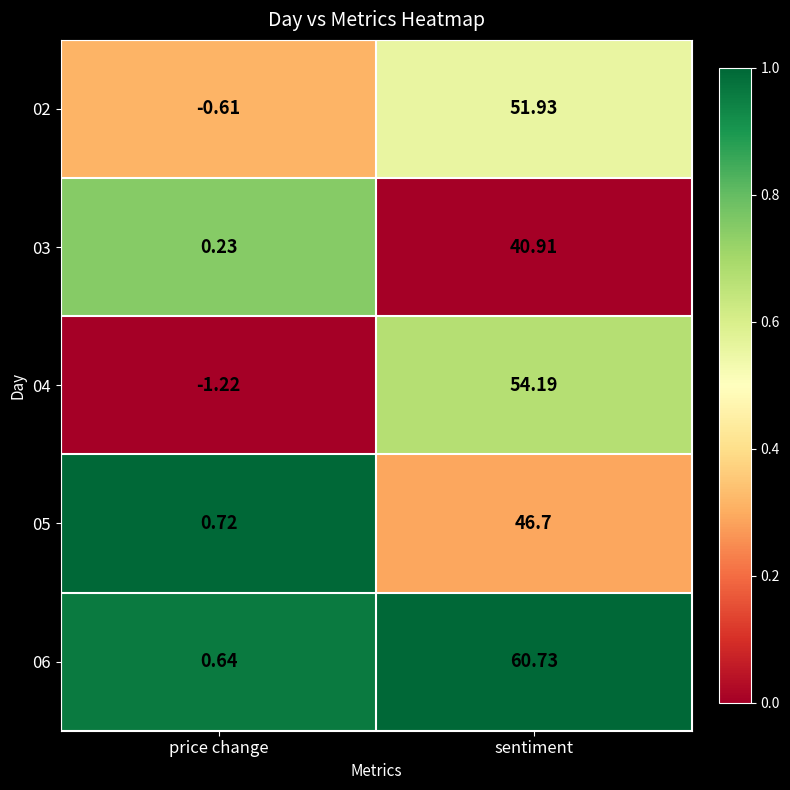

At which category does the chart reach its peak across all series?

sentiment